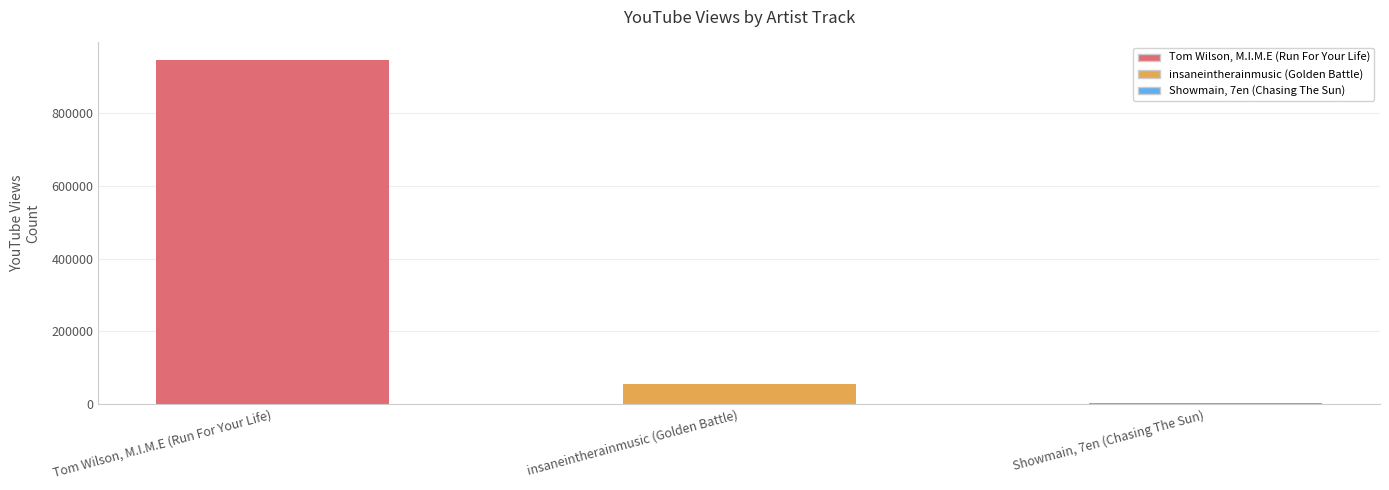

The chart shows a value of 946361 at Tom Wilson, M.I.M.E (Run For Your Life). True or false?

True